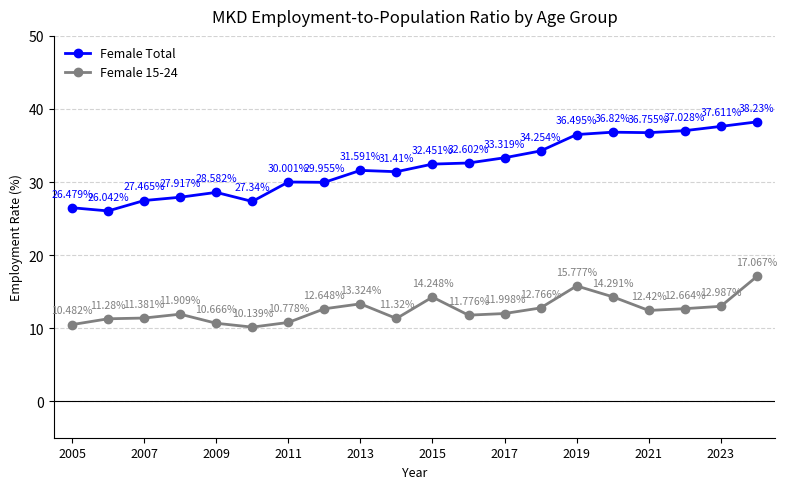

How many interior local peaks does the Female 15-24 series have?

4